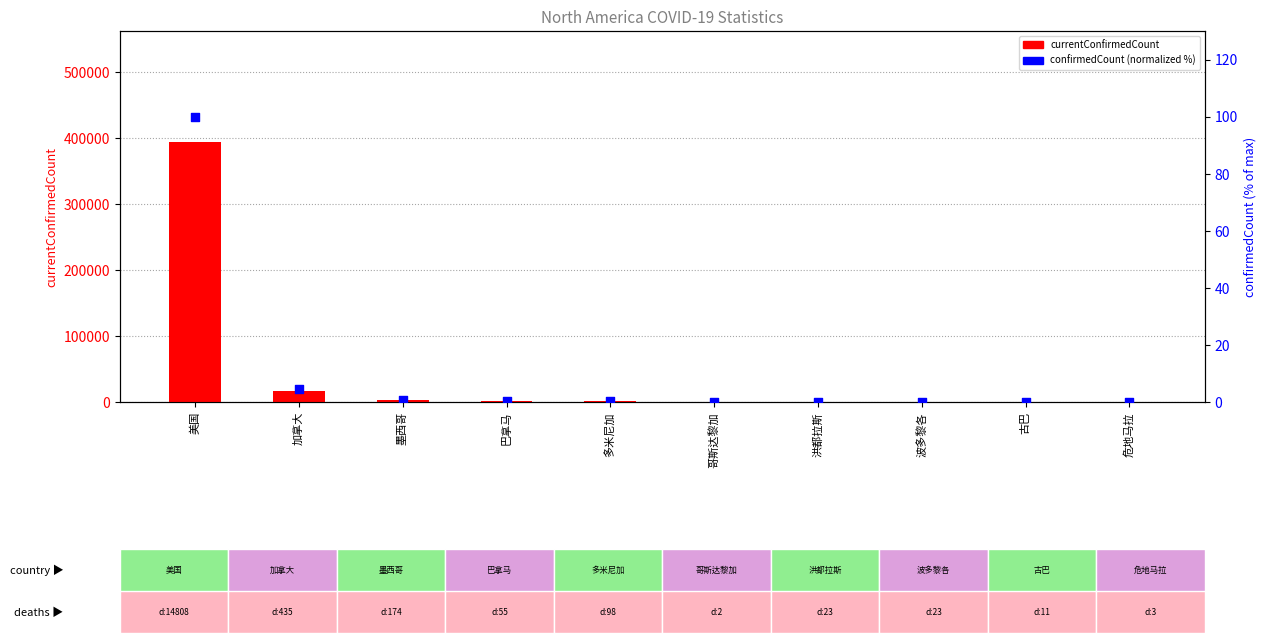

At how many categories does at least one series exceed 247255?

1